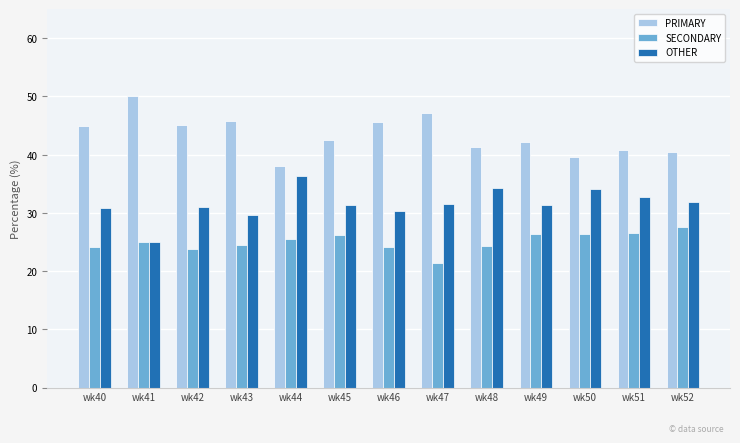

Which series has the largest total across all categories?

PRIMARY